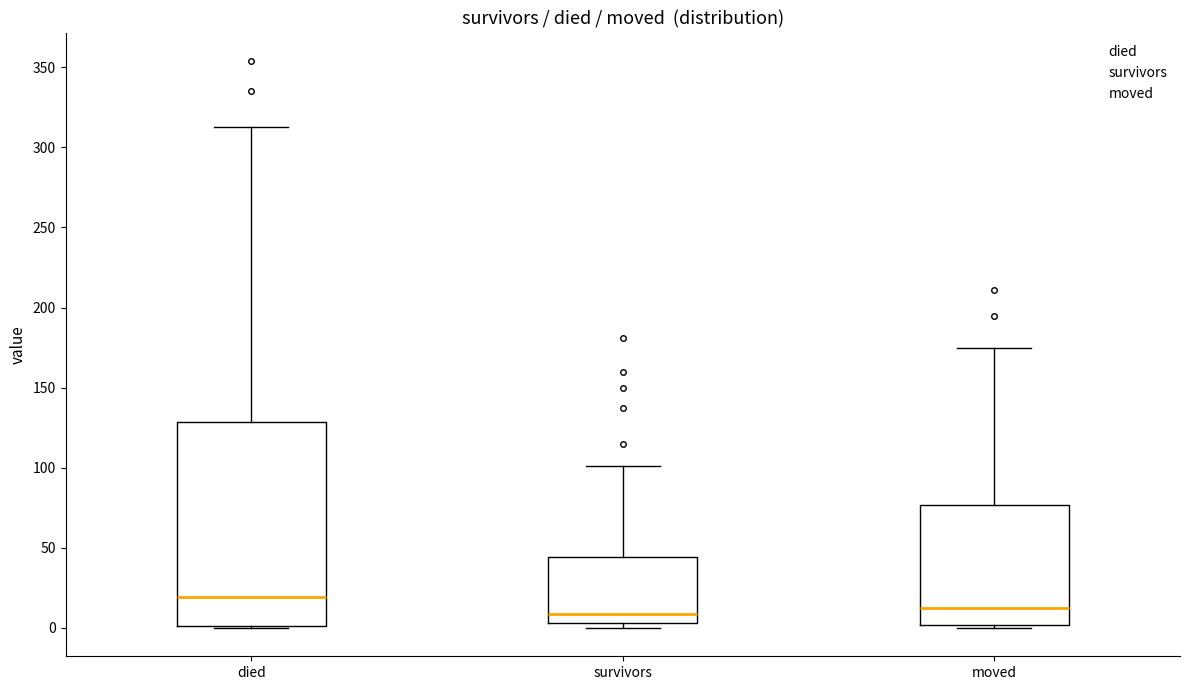

Reading left to right, transcribe this box plot: for each box, give where its median line is, the range the box spans, and where its two whiskers end, as read against the y-axis. The values are not printed on the chart, so give them approximately, as read against the axis.

died: median 20, box 0 to 130, whiskers 0 to 315
survivors: median 10, box 5 to 45, whiskers 0 to 100
moved: median 15, box 0 to 75, whiskers 0 (just below the box's lower edge) to 175